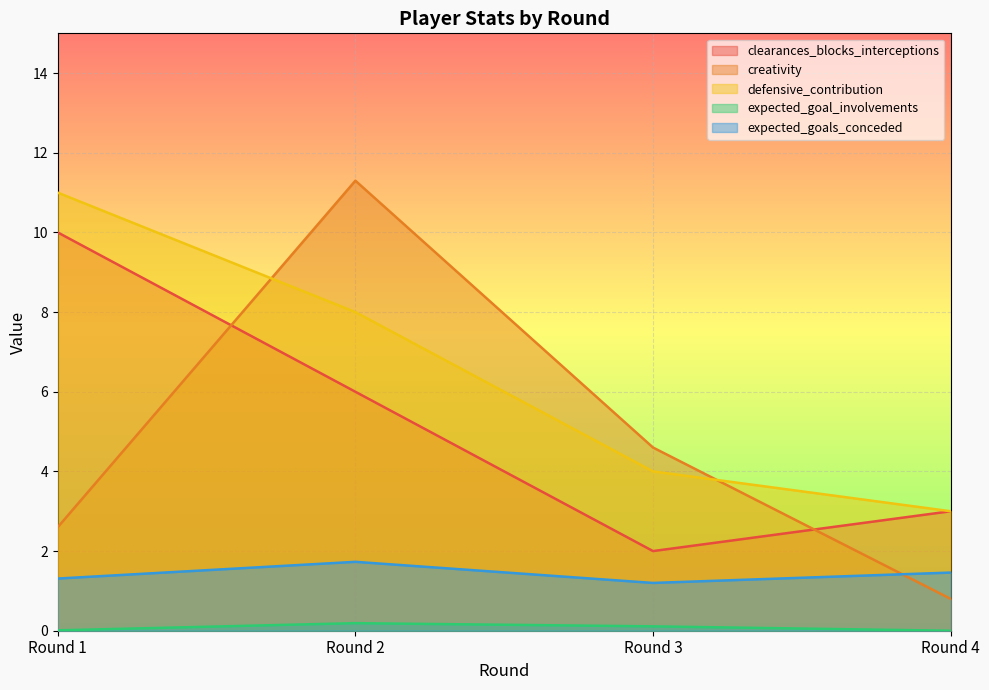

Where is expected_goal_involvements nearest to the value 0?

Round 4